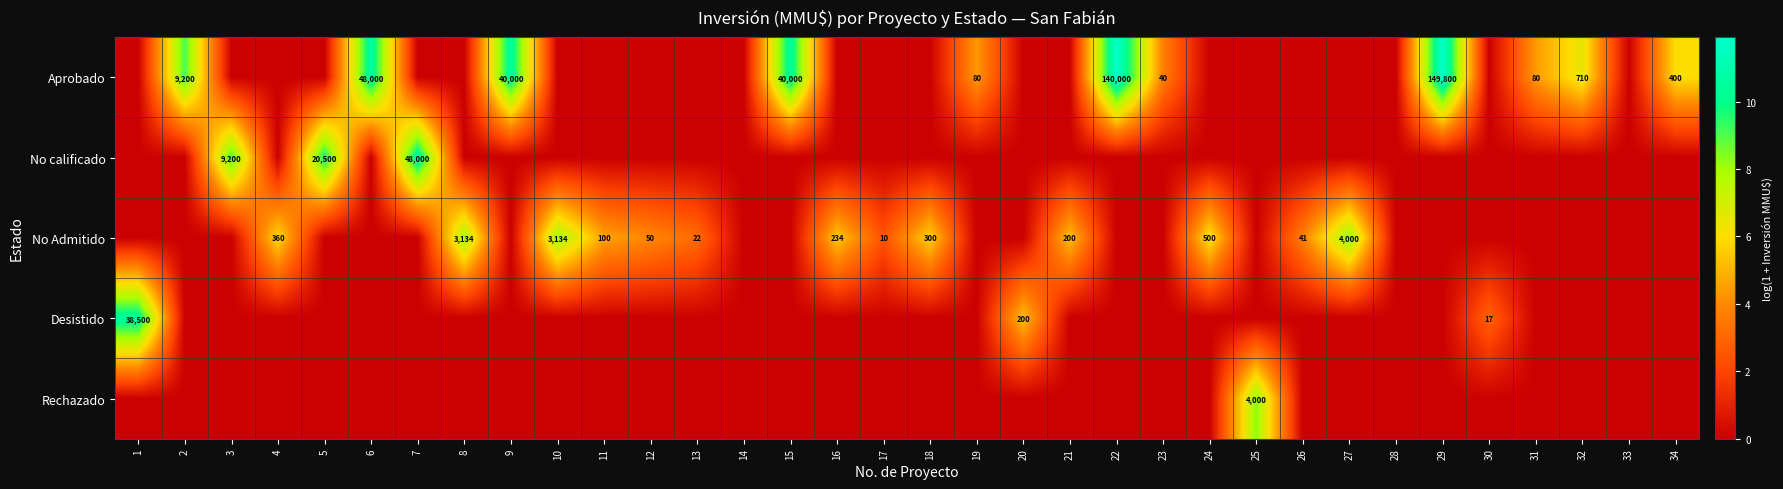

At which category is the sum across all series the highest?

29